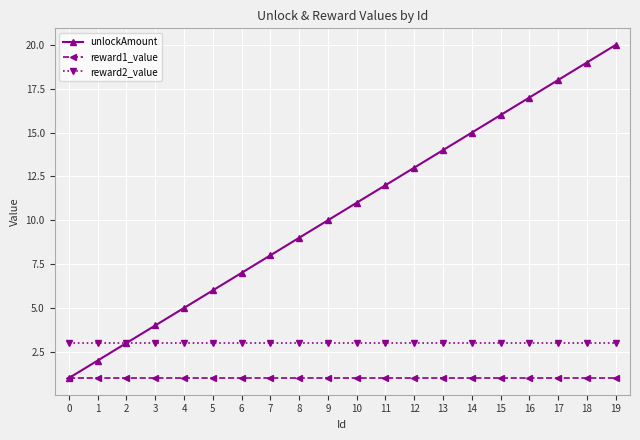

What is the difference between the second highest and minimum values in the unlockAmount series?

18